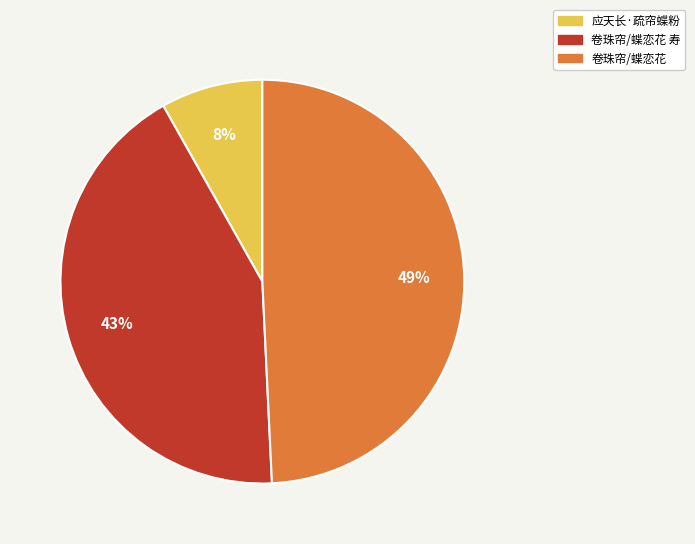

Do 应天长·疏帘蝶粉 and 卷珠帘/蝶恋花 together represent more than half of the pie?

Yes